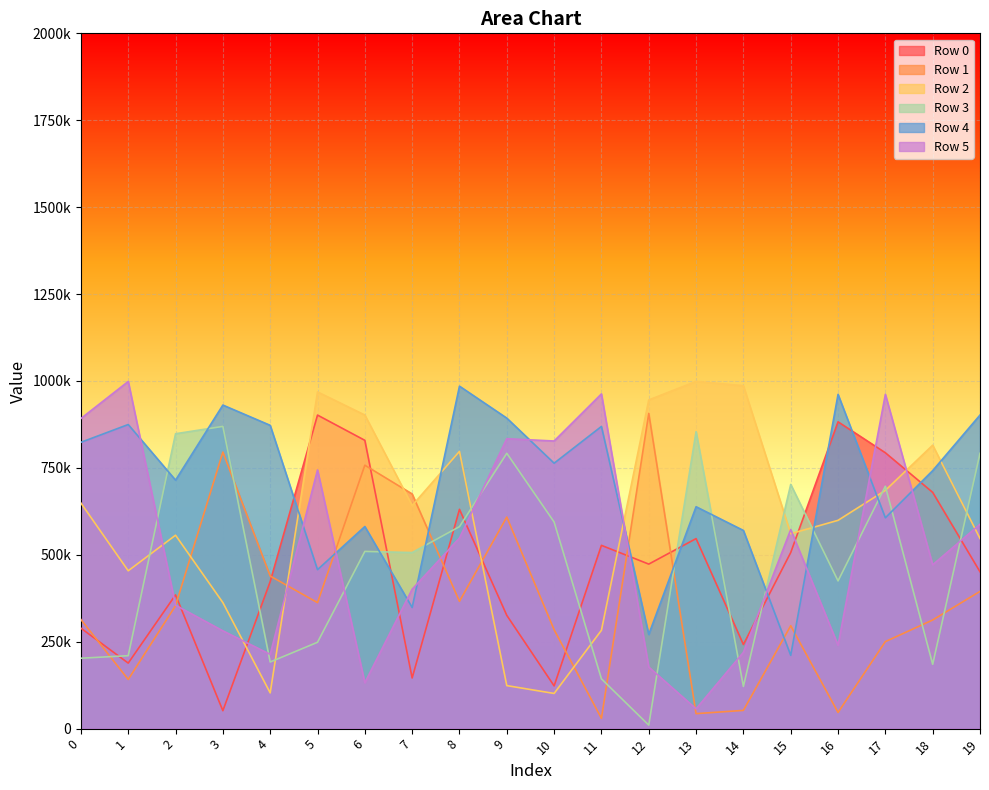

Is it true that Row 0 equals 293588 at 1?

False